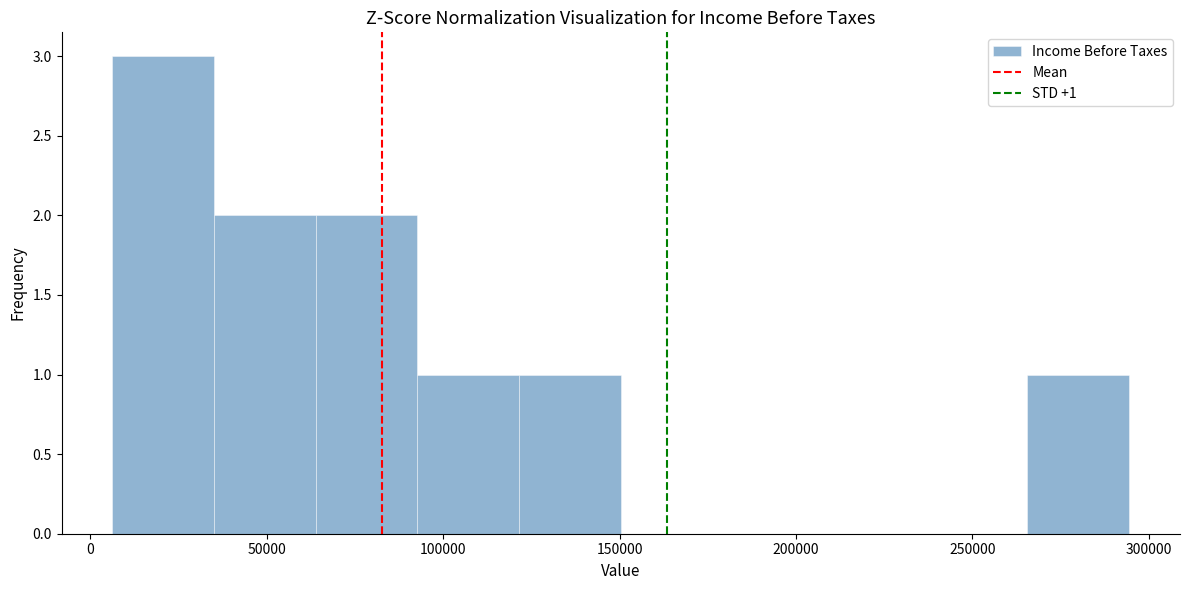

Over which range of the x-axis is the bar tallest?

5000 to 35000